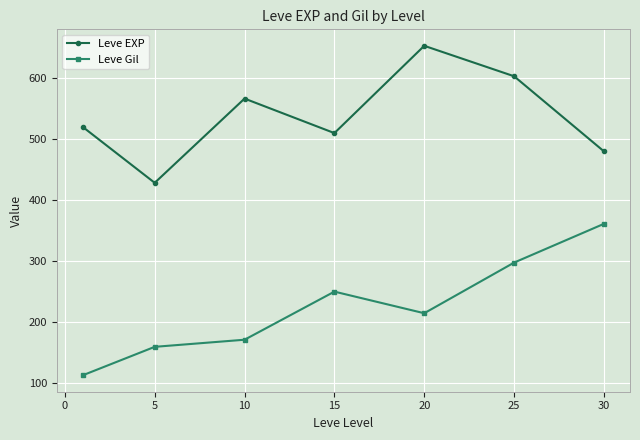

Rank the series by their maximum value, from highest to lowest.

Leve EXP, Leve Gil